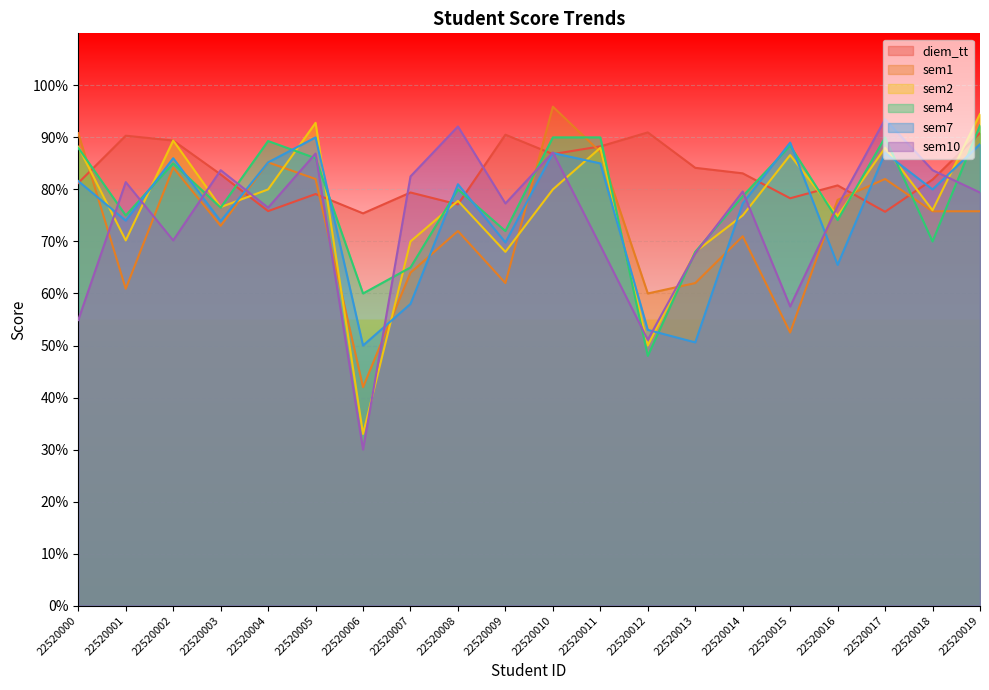

Does the chart display data point markers on the line(s)?

No